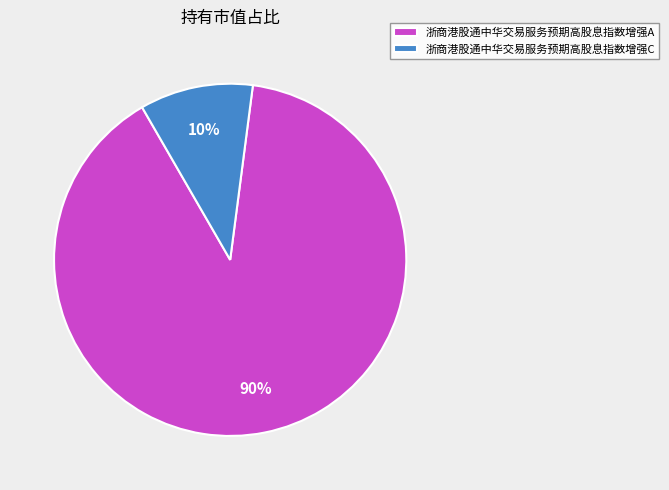

How many slices are in this pie chart?

2